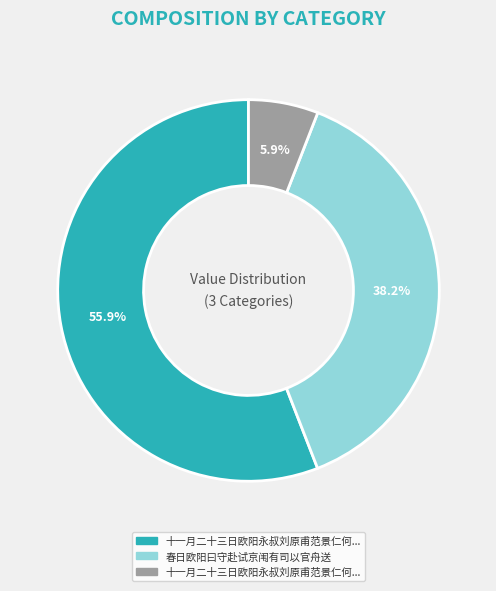

Is there a majority slice in this chart?

Yes